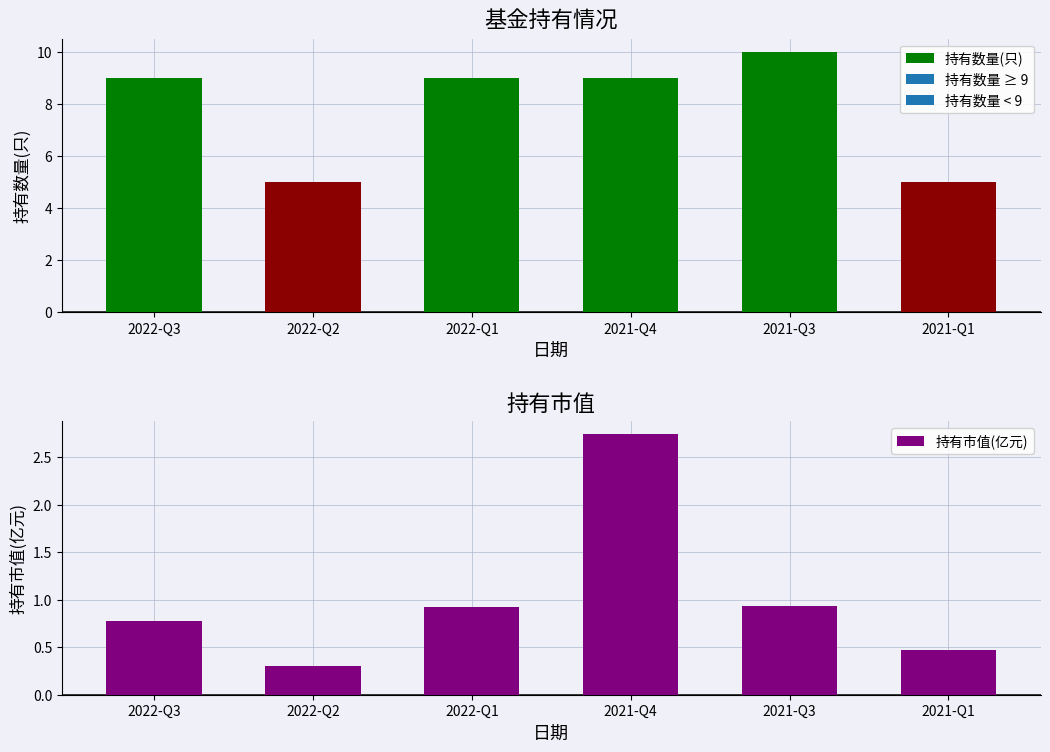

Which has a higher value, 2021-Q1 or 2021-Q4?

2021-Q4